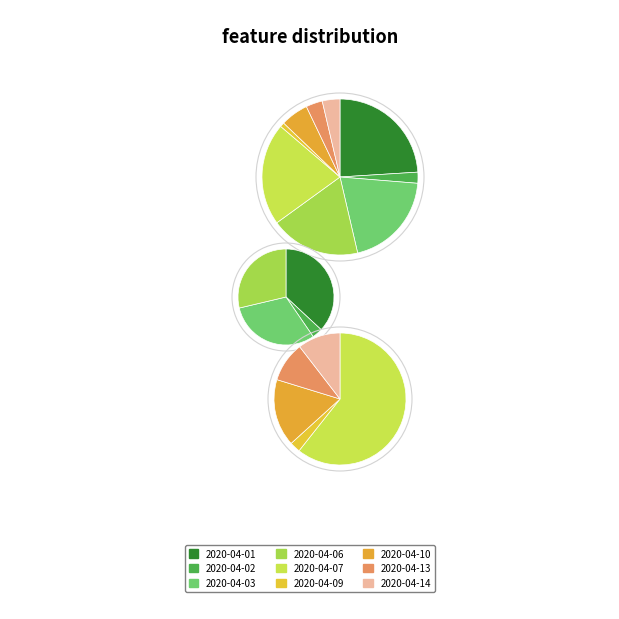

To the nearest percent, what is the difference between the 2020-04-02 and 2020-04-09 slice percentages?

1%